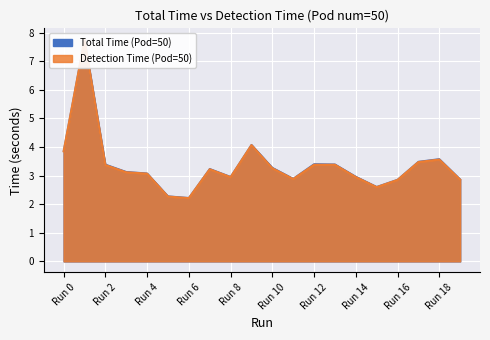

What is the sum of the Detection Time (Pod=50) values at Run 10 and Run 17?

6.7